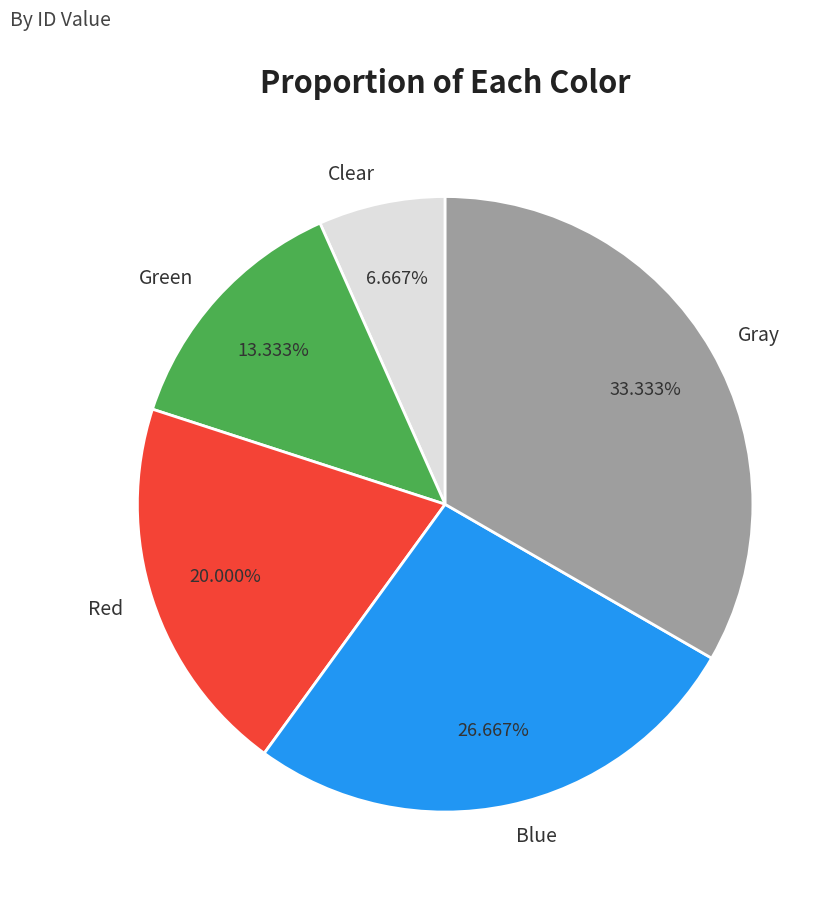

How many segments does this pie chart have?

5